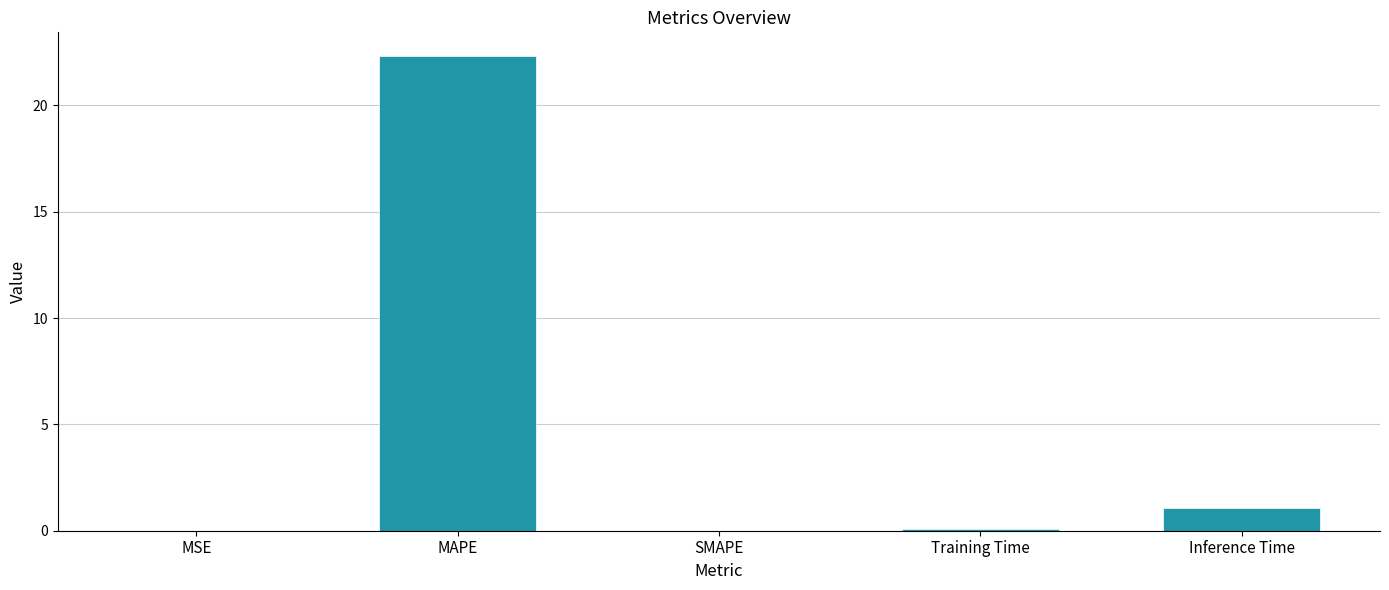

Is it true that the value at Inference Time is 1.1?

True